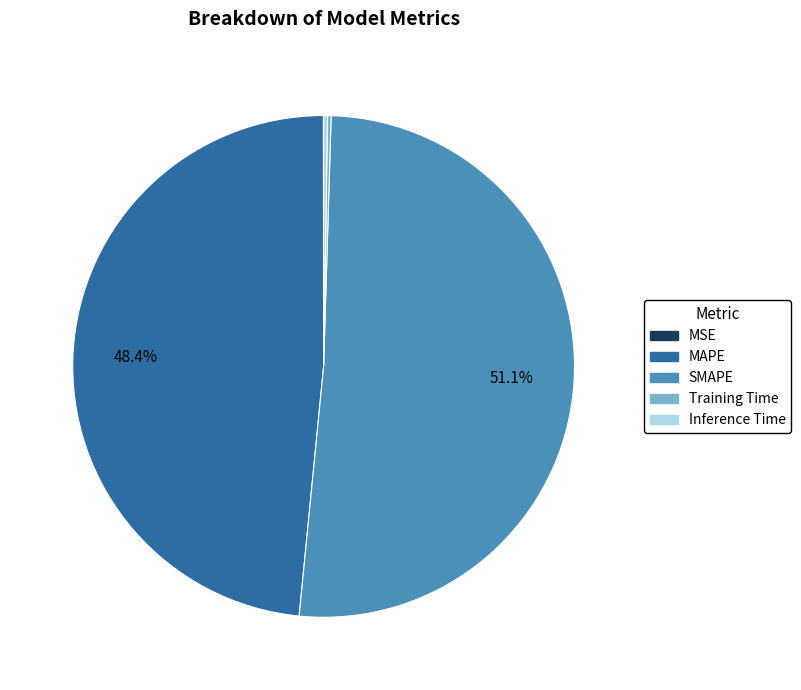

To the nearest percent, what percentage of the pie is MAPE?

48%